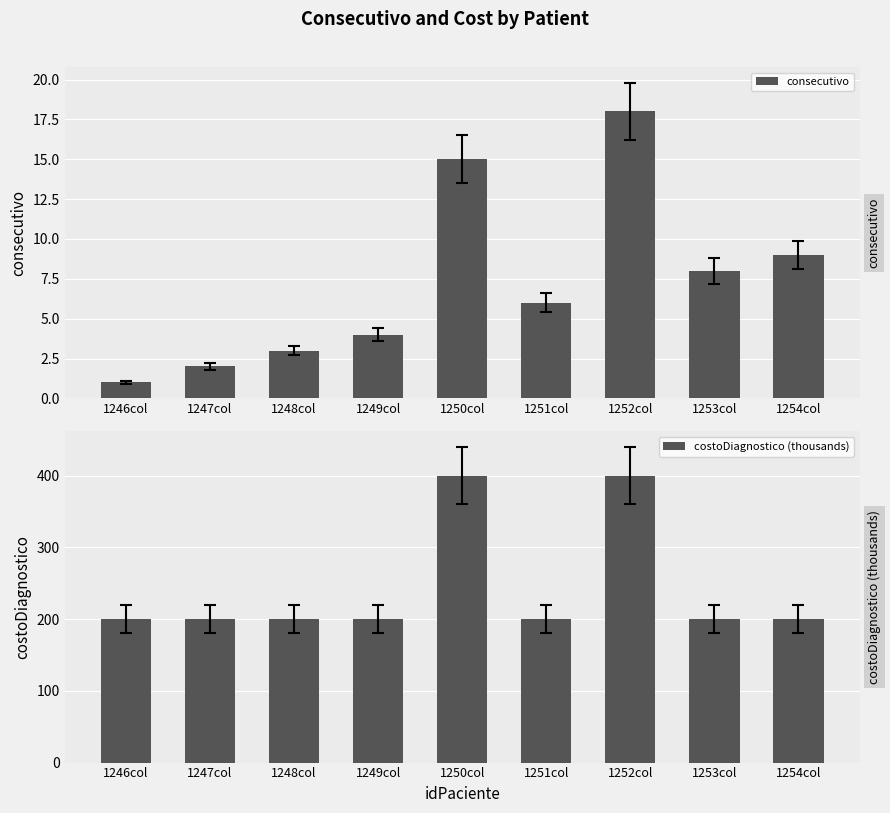

What value does the costoDiagnostico (thousands) series have at 1247col?

200